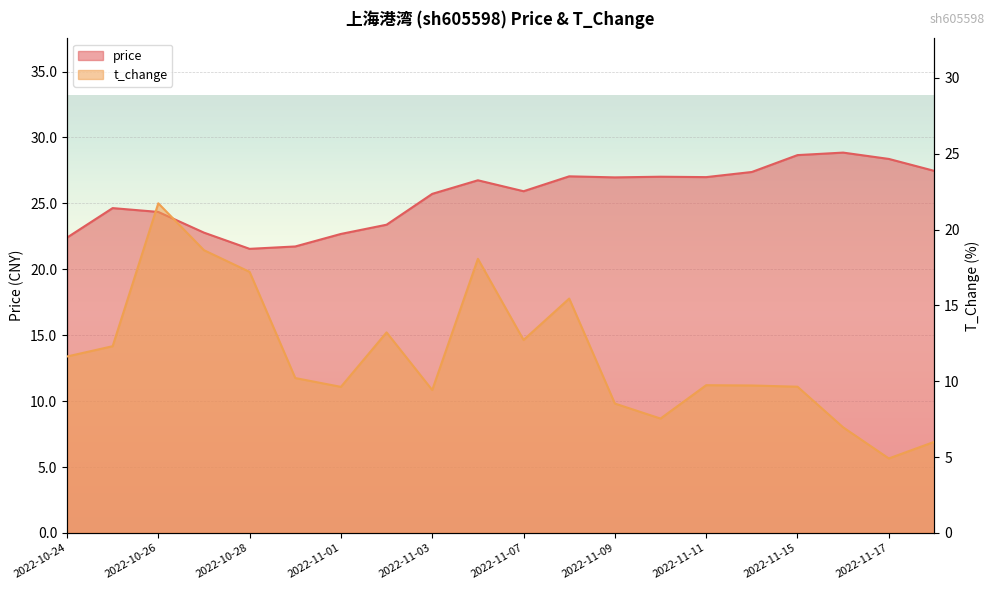

At which category does the chart reach its peak across all series?

2022-11-16